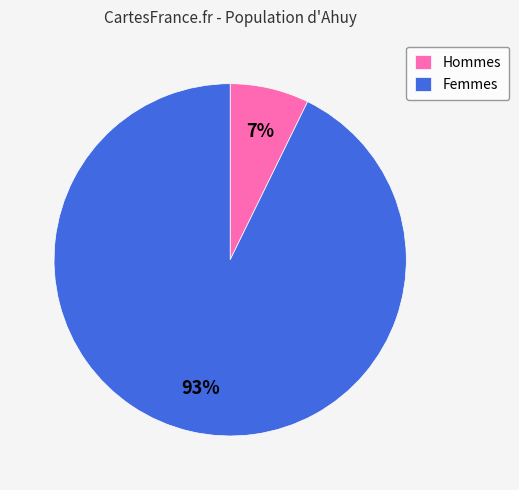

To the nearest percent, what percentage of the pie is Hommes?

7%